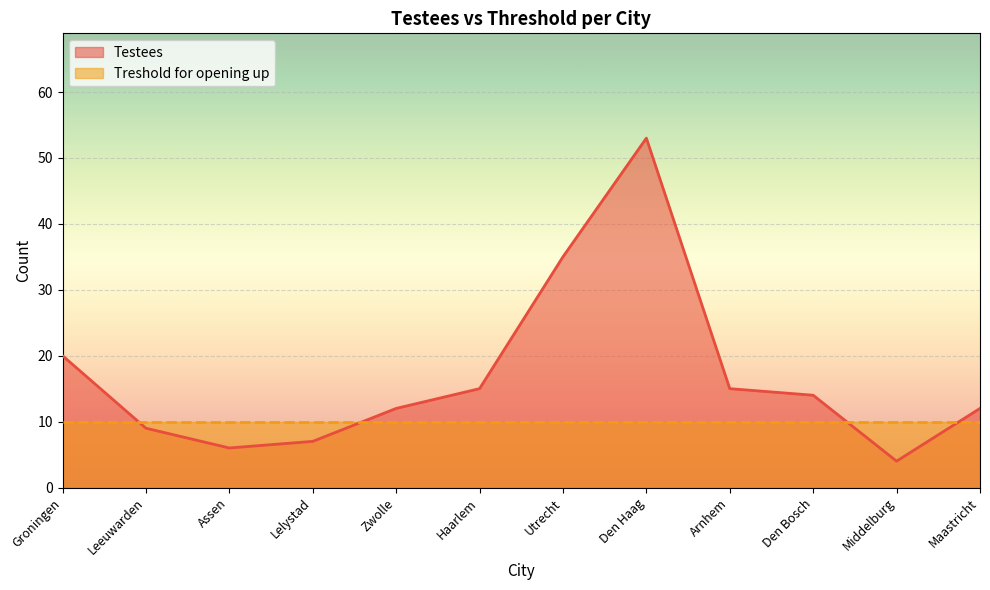

Does the chart display data point markers on the line(s)?

No